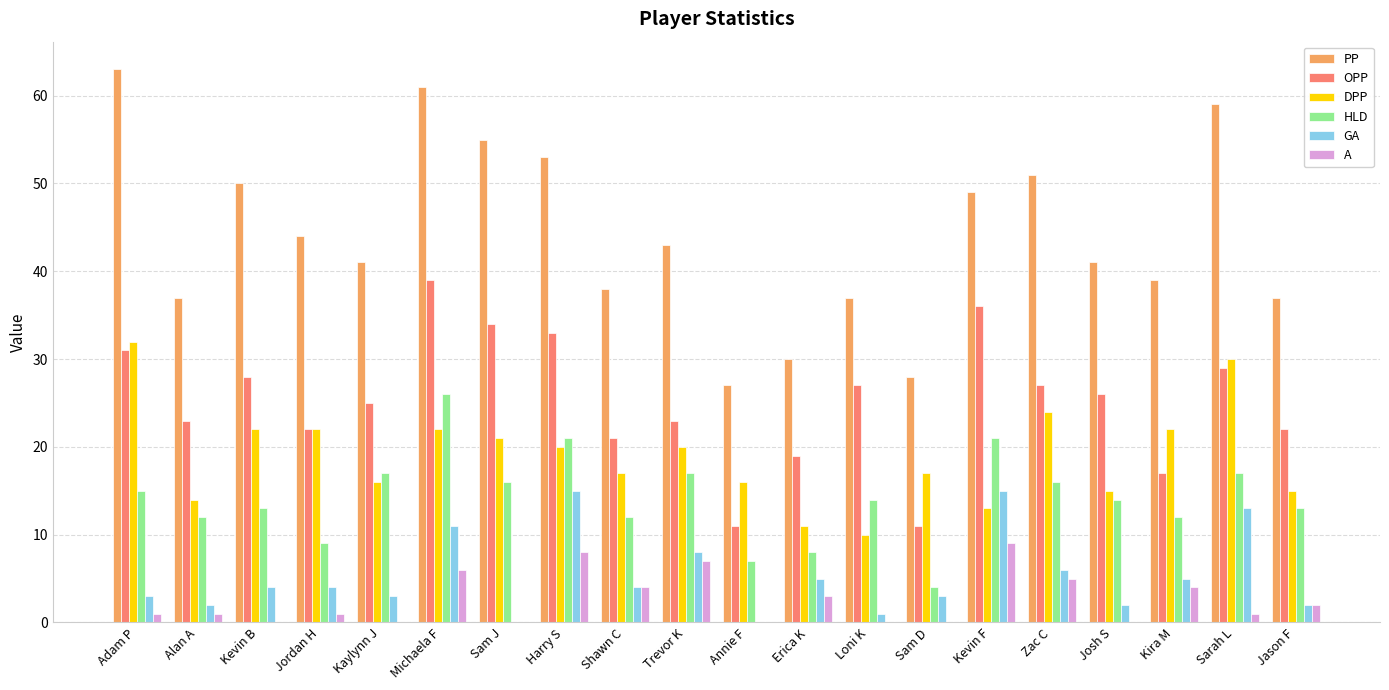

What is the total value across all series at Kevin B?

117